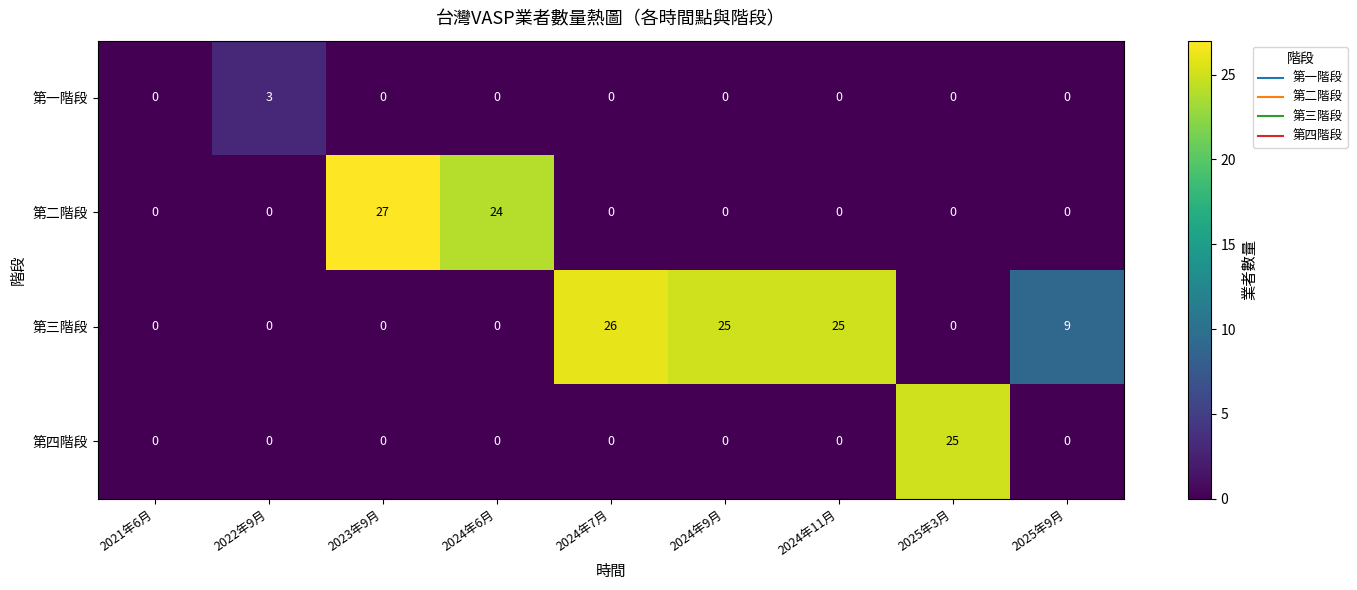

How many distinct data groups are displayed?

4